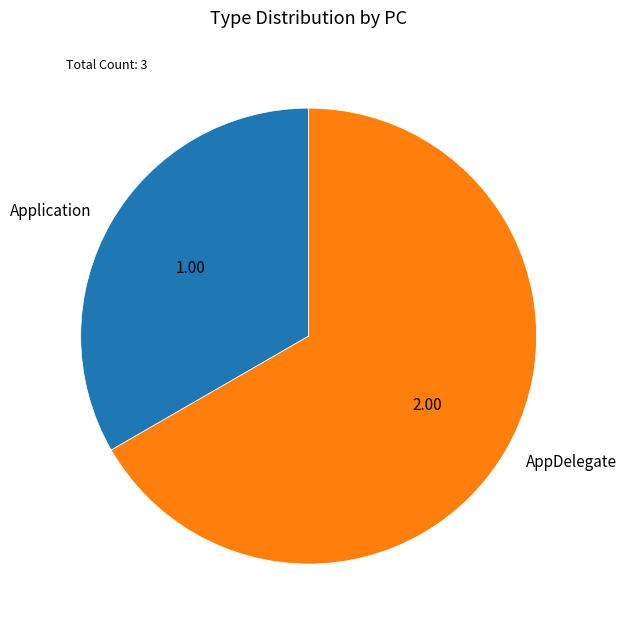

What is the largest slice in the pie chart?

AppDelegate